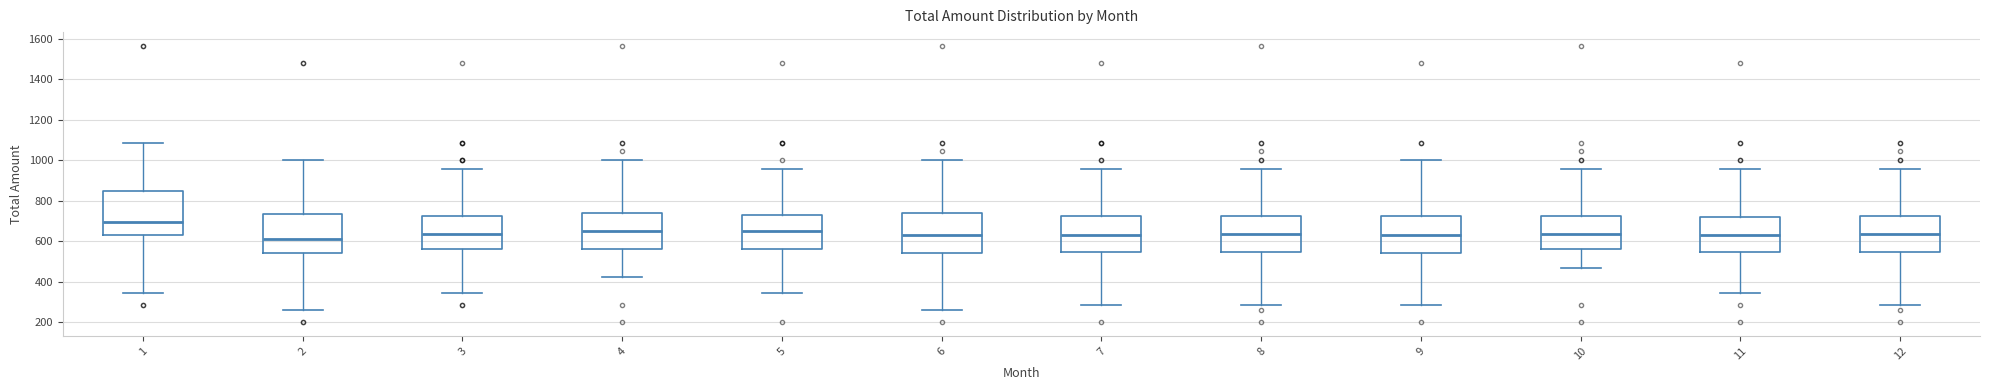

Where is the lower edge of the box at x = 1 on the y-axis? The values are not printed on the chart, so give them approximately, as read against the axis.

620